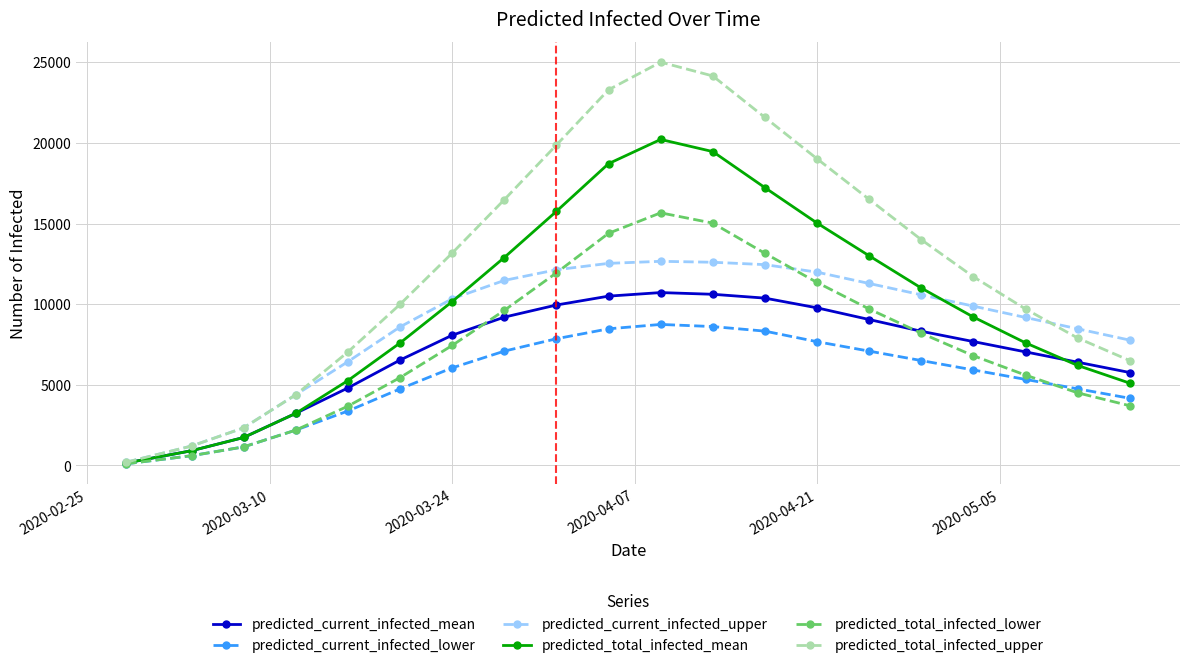

At how many categories does at least one series exceed 20120?

4